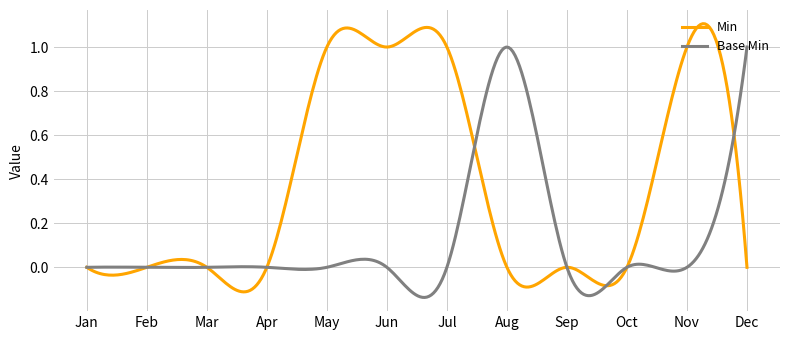

Rank the series by their average value, from highest to lowest.

Min, Base Min